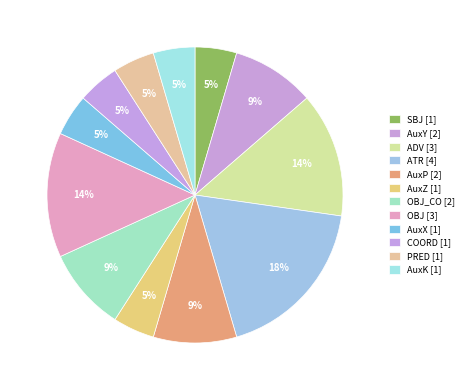

How many segments does this pie chart have?

12